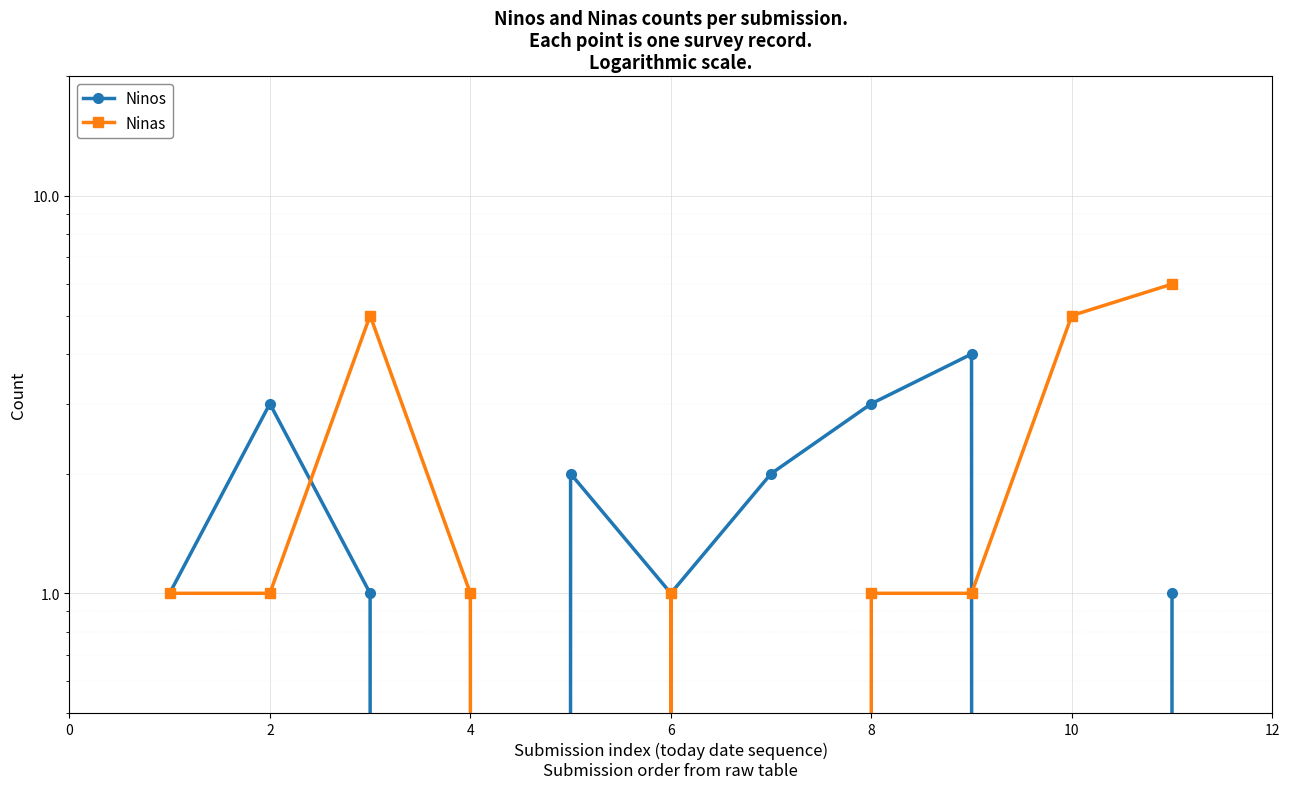

Reading left to right, transcribe all the data shown in this chart.

Ninos: 1	3	1	0	2	1	2	3	4	0	1
Ninas: 1	1	5	1	0	1	0	1	1	5	6